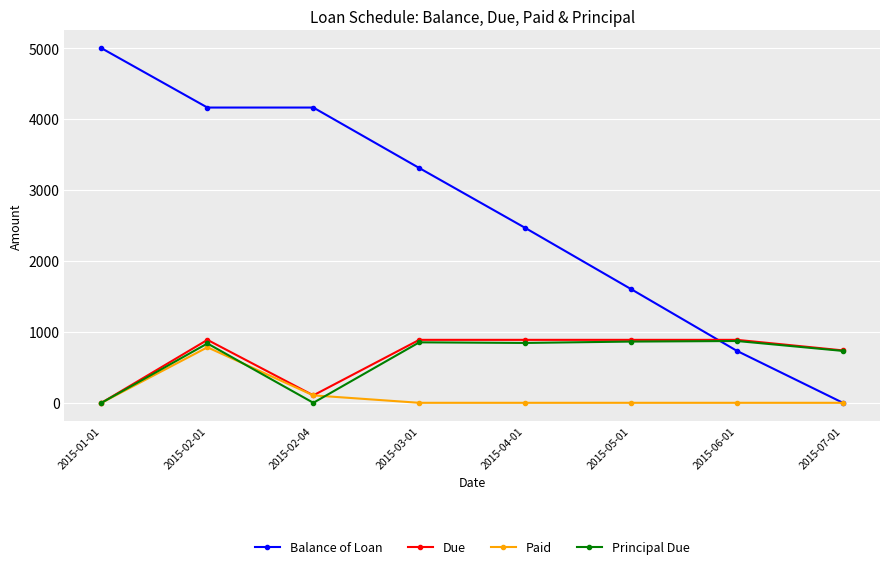

How many values in the Balance of Loan series exceed 3310?

4